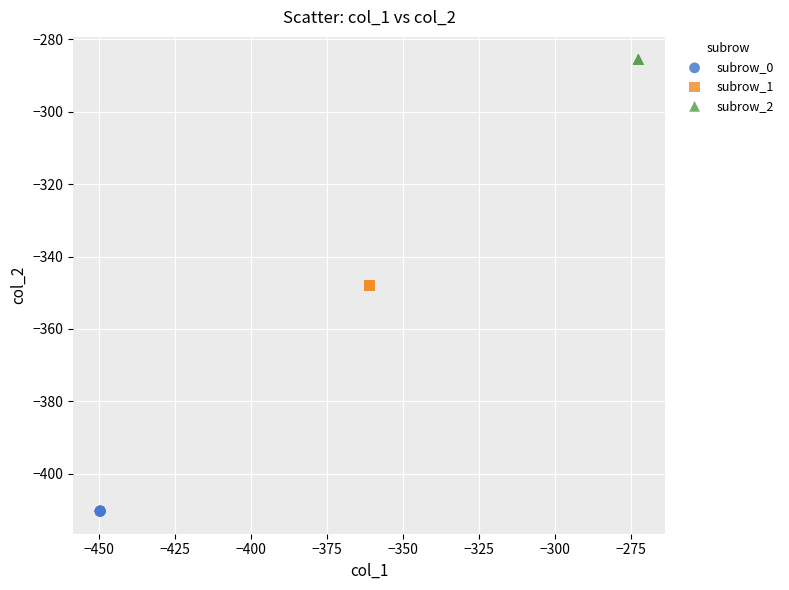

Which series contains the highest Y value?

subrow_2